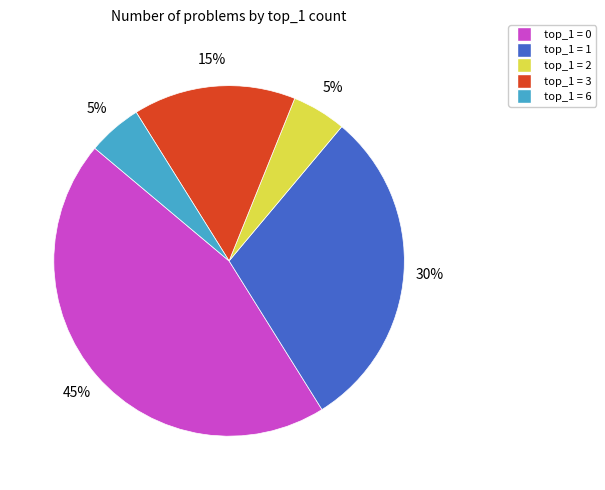

To the nearest percent, what is the average slice percentage?

20%